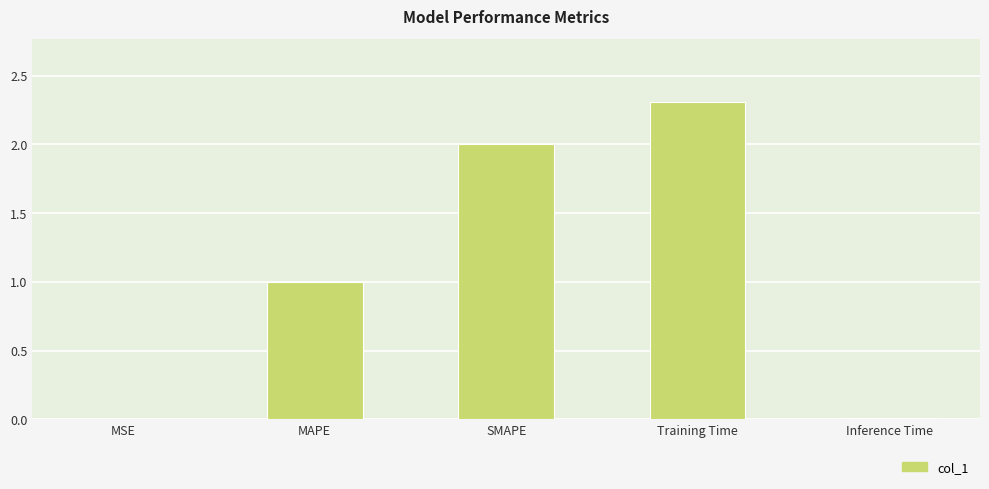

What is the change in value from Training Time to Inference Time?

-2.3